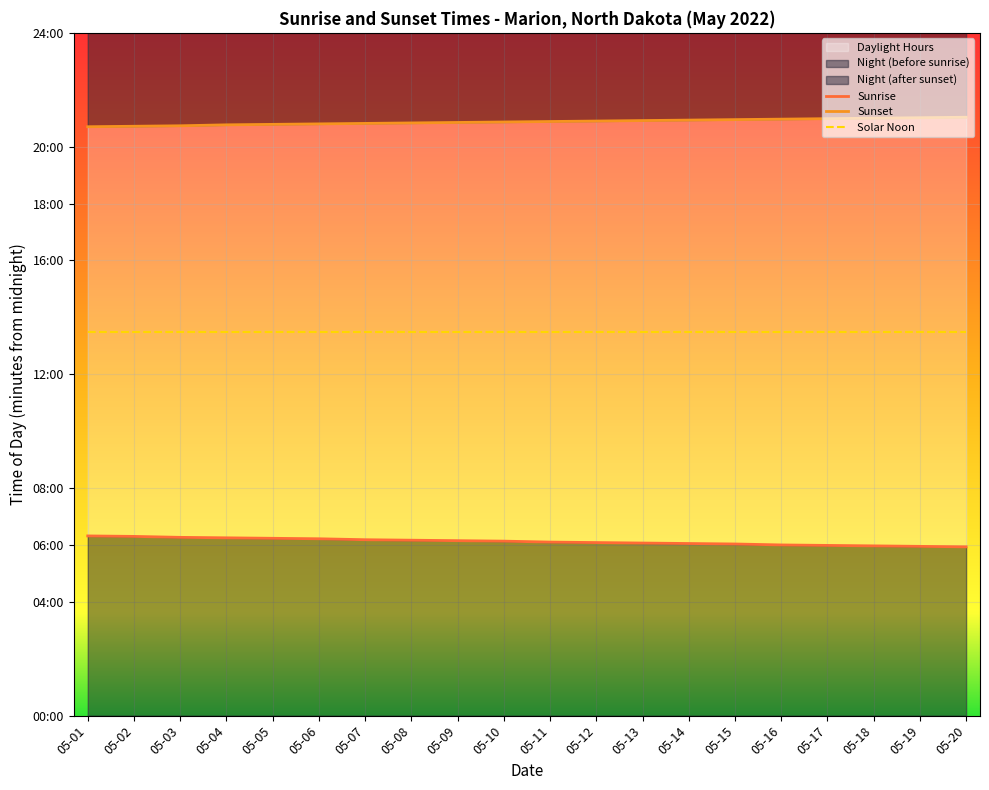

Is the value of Sunset at 05-19 greater than the value of Sunrise at 05-03?

Yes